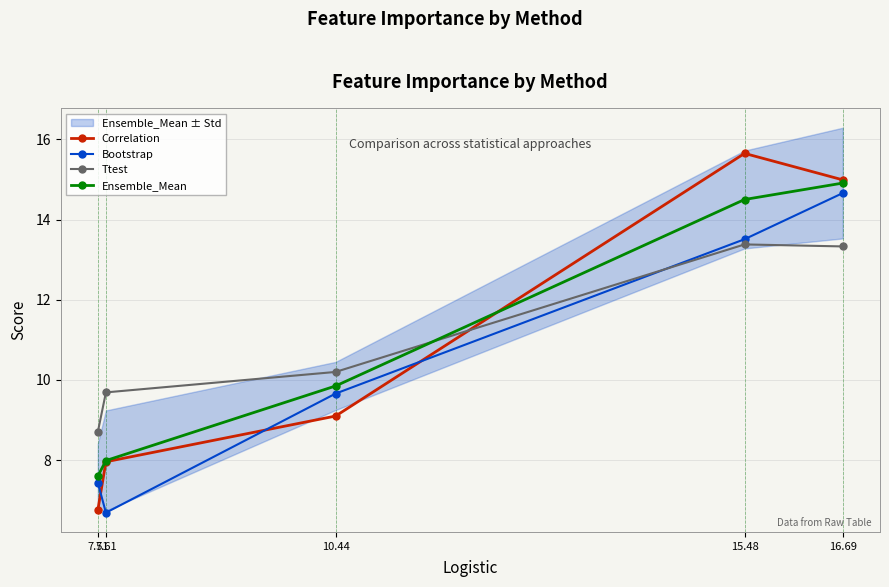

What is the difference between the maximum and minimum values in the Correlation series?

8.9